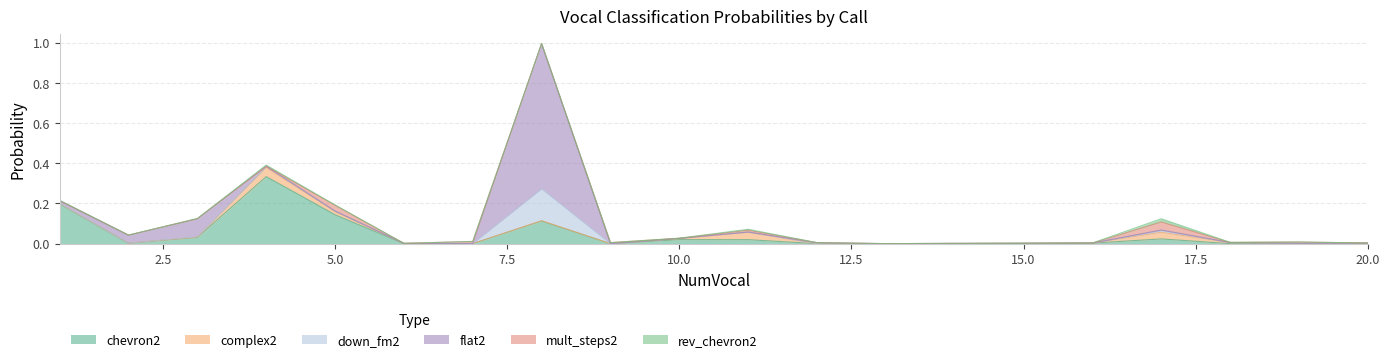

What is the highest value of the chevron2 series?

0.3